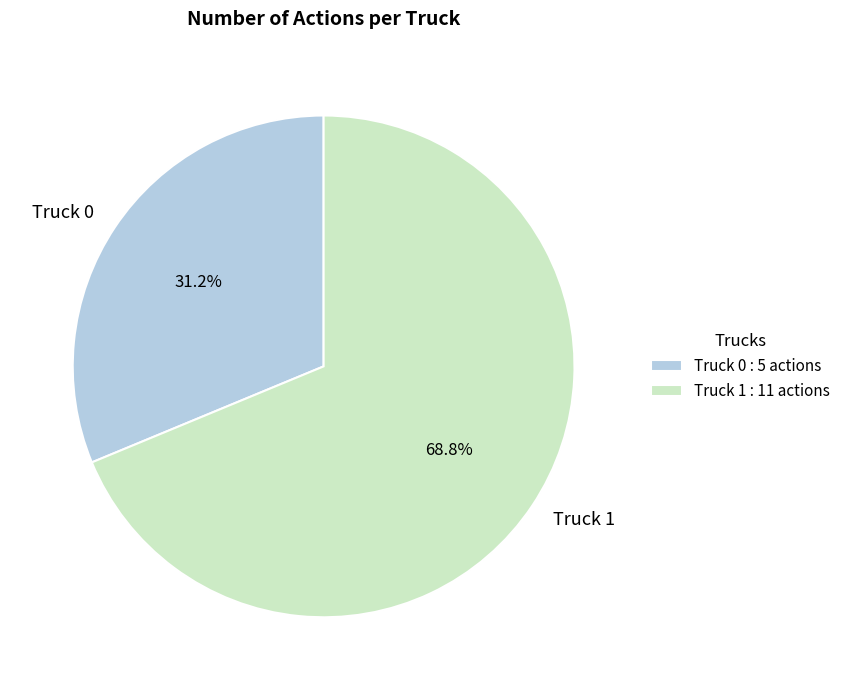

To the nearest percent, what percentage of the pie is Truck 1?

69%